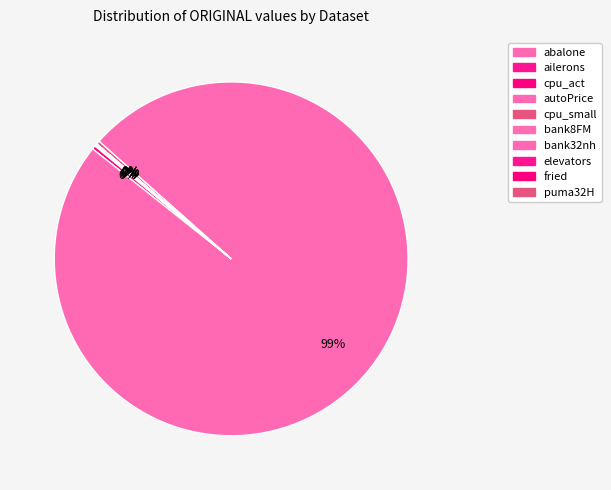

What is the majority slice?

autoPrice